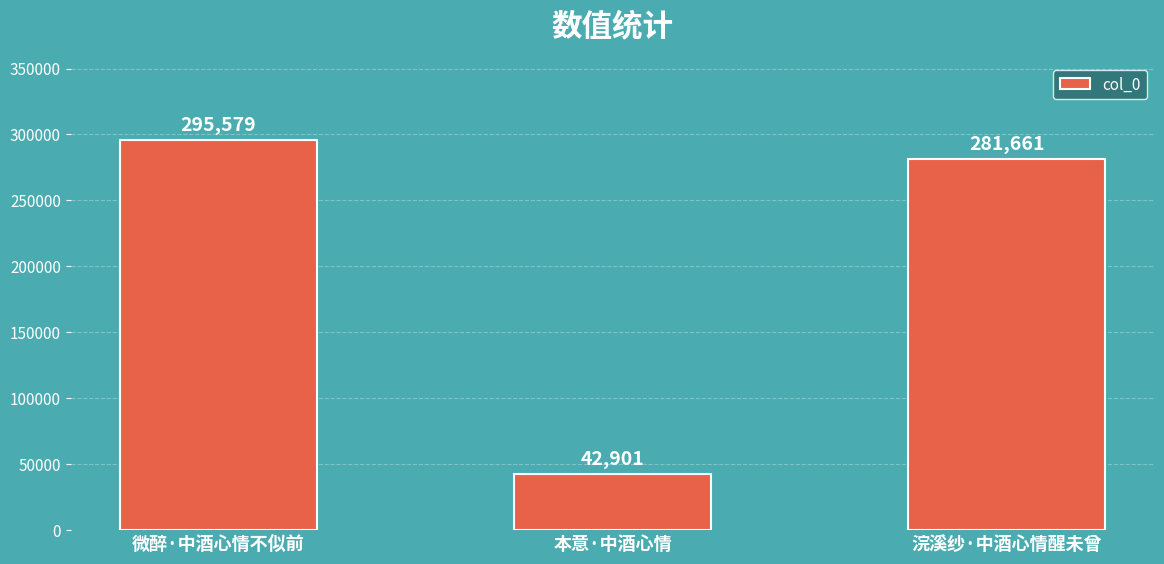

Are the bars grouped side by side (vs. stacked)?

No